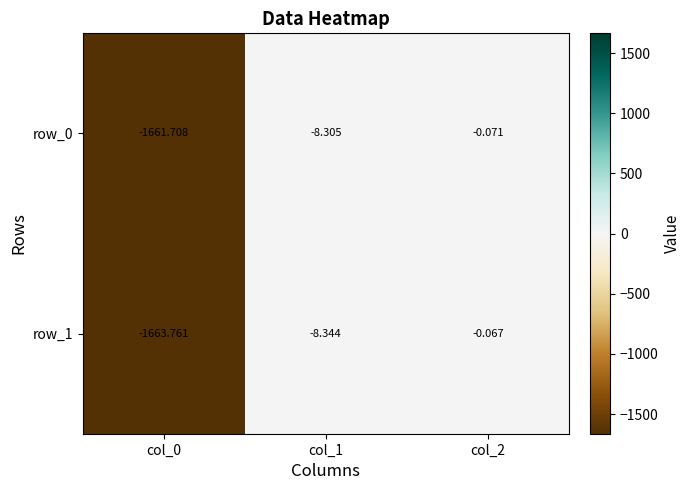

What is the total value across all series at col_0?

-3325.5